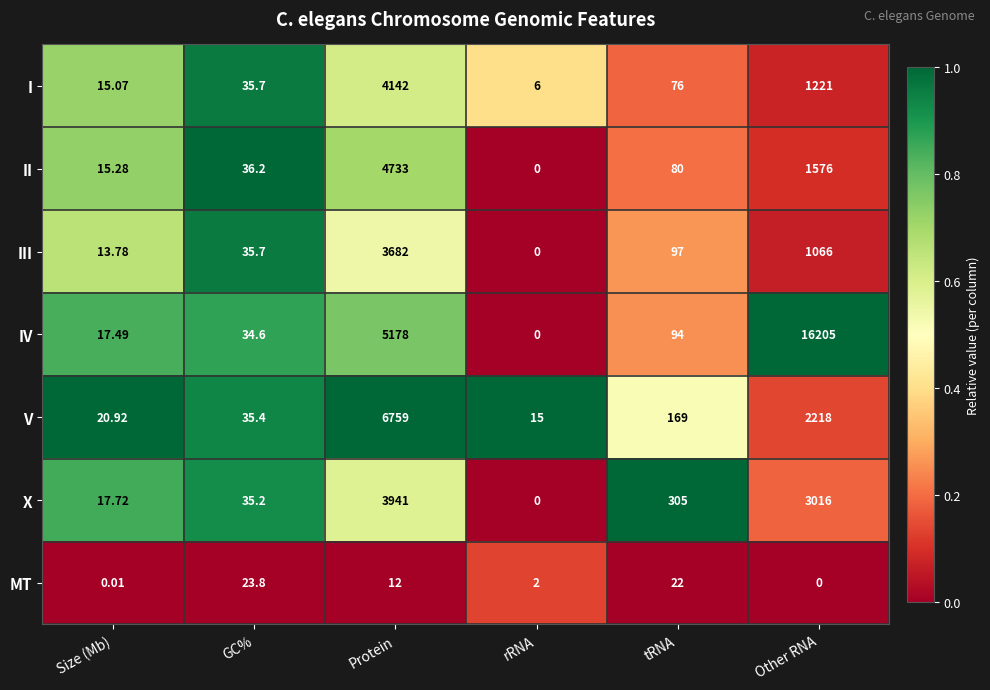

Rank the categories by II value from lowest to highest.

rRNA, Size (Mb), GC%, tRNA, Other RNA, Protein